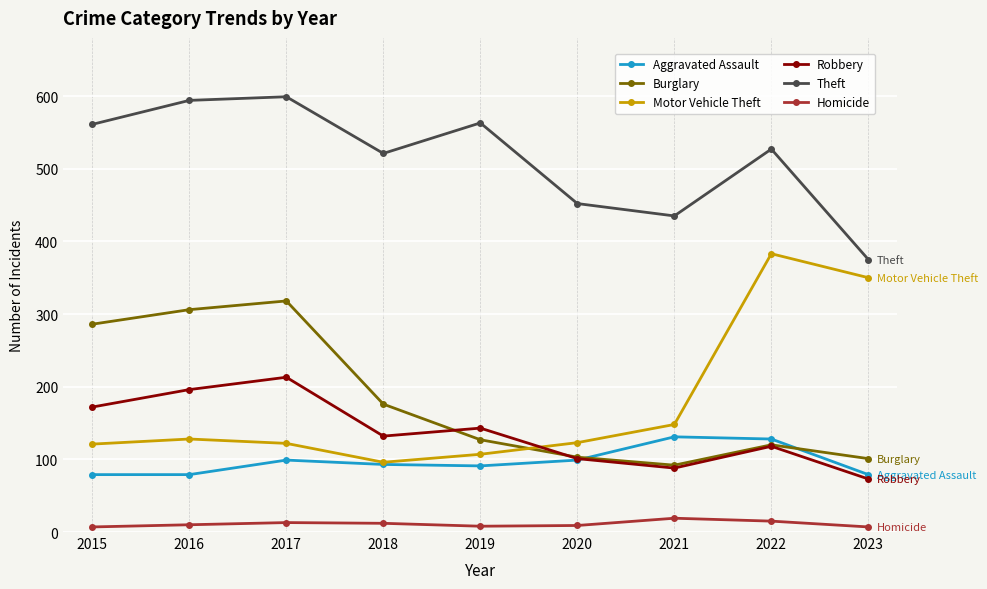

True or false: Aggravated Assault and Theft cross at least once.

False